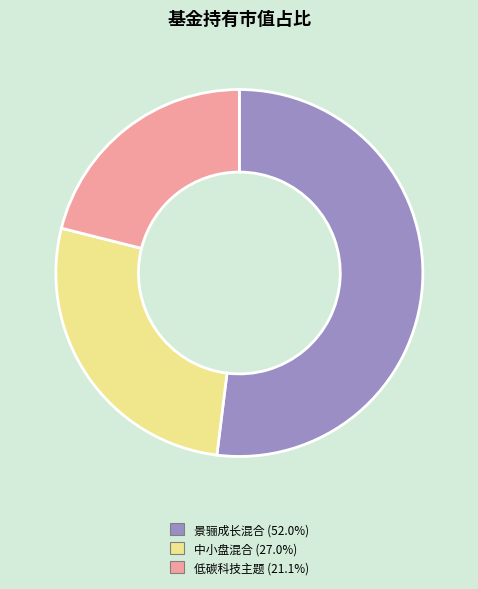

Is there any slice that represents more than half of the pie?

Yes